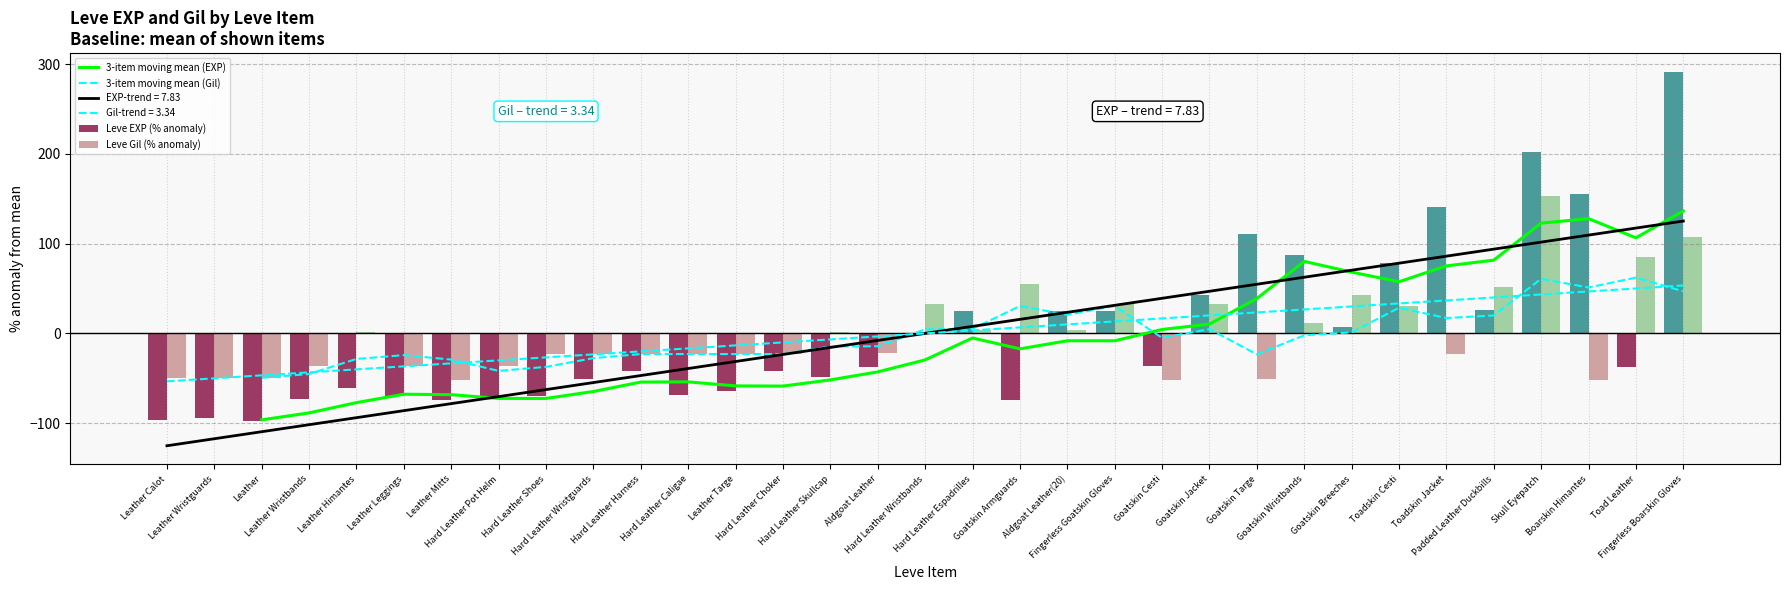

What is the difference between the highest and lowest values at Hard Leather Skullcap?

53.8